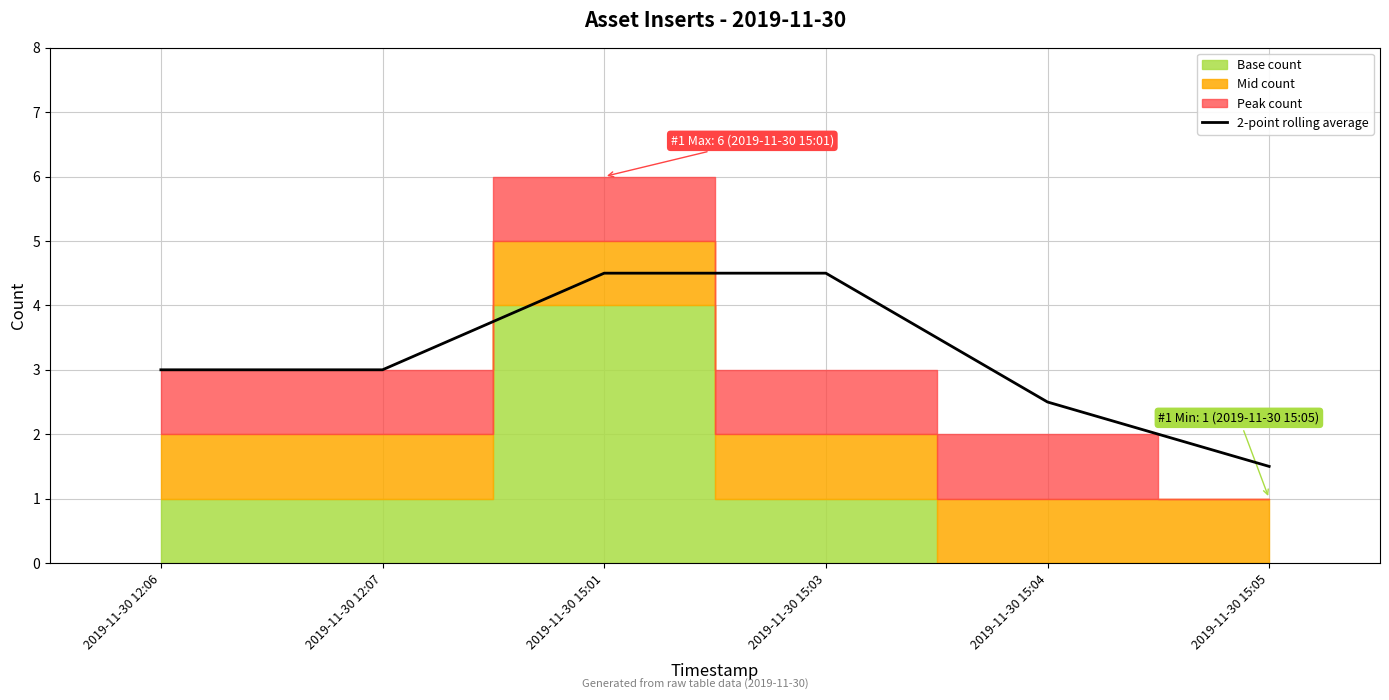

The value at 2019-11-30 15:03 is 4.5. True or false?

True